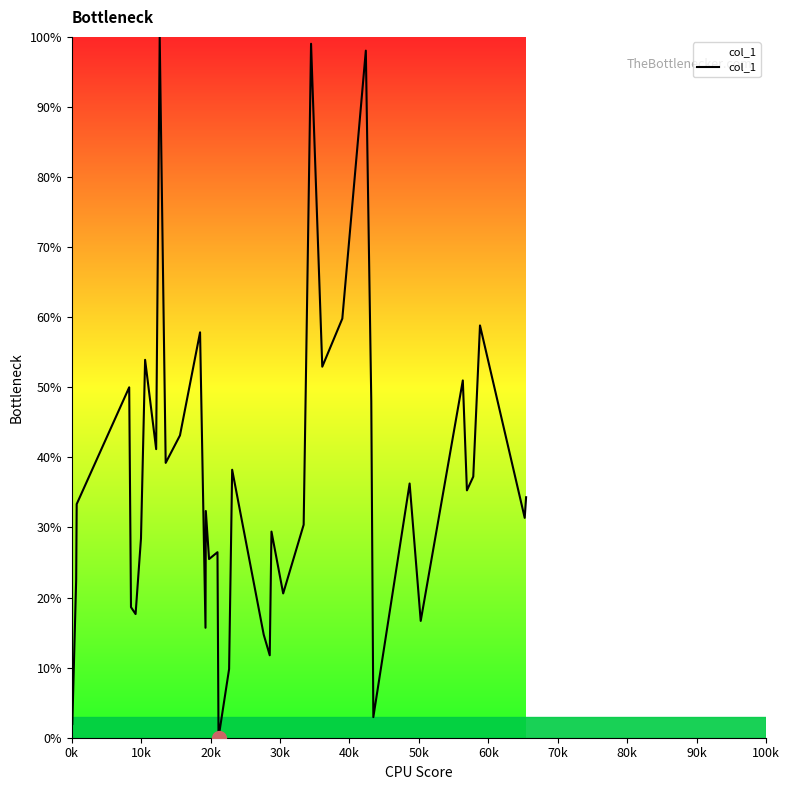

What is the maximum value shown in the chart?

100.0